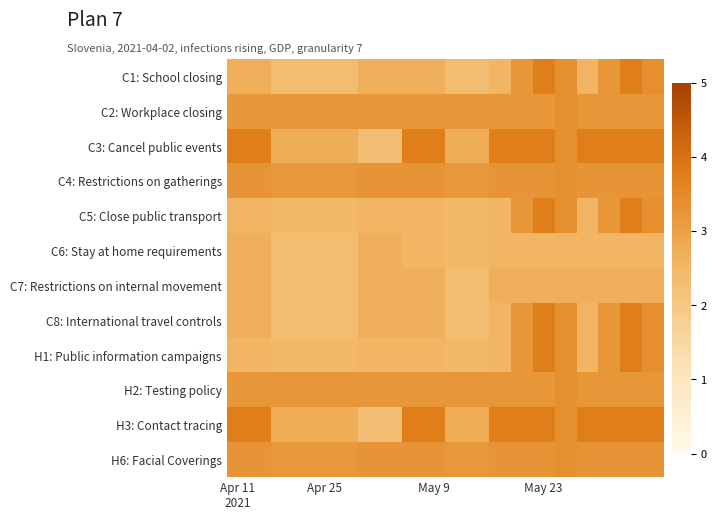

At how many categories does at least one series exceed 3?

20